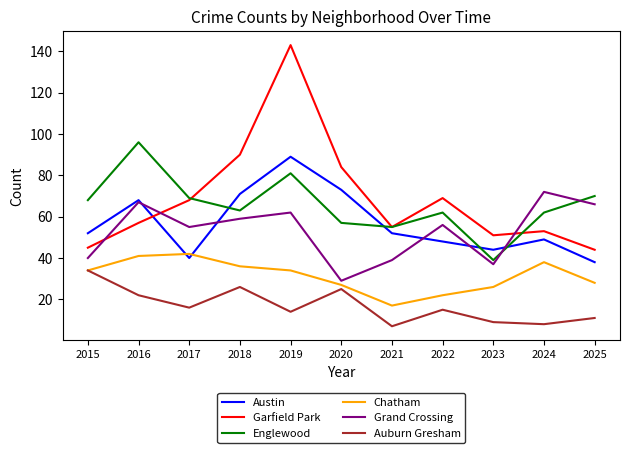

What is the total value across all series at 2017?

290